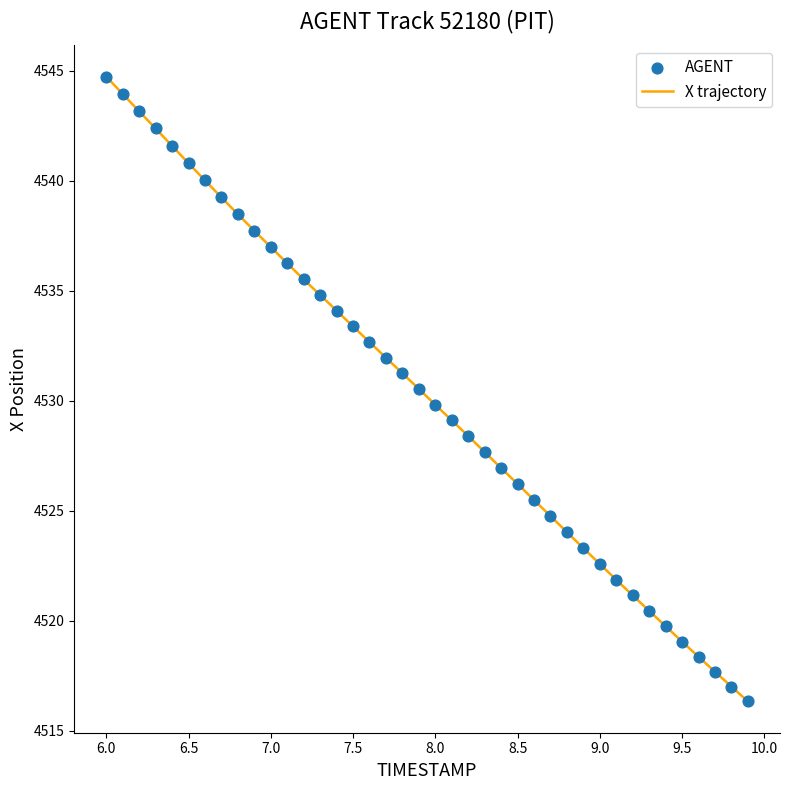

What is the minimum value shown in the chart?

4516.3